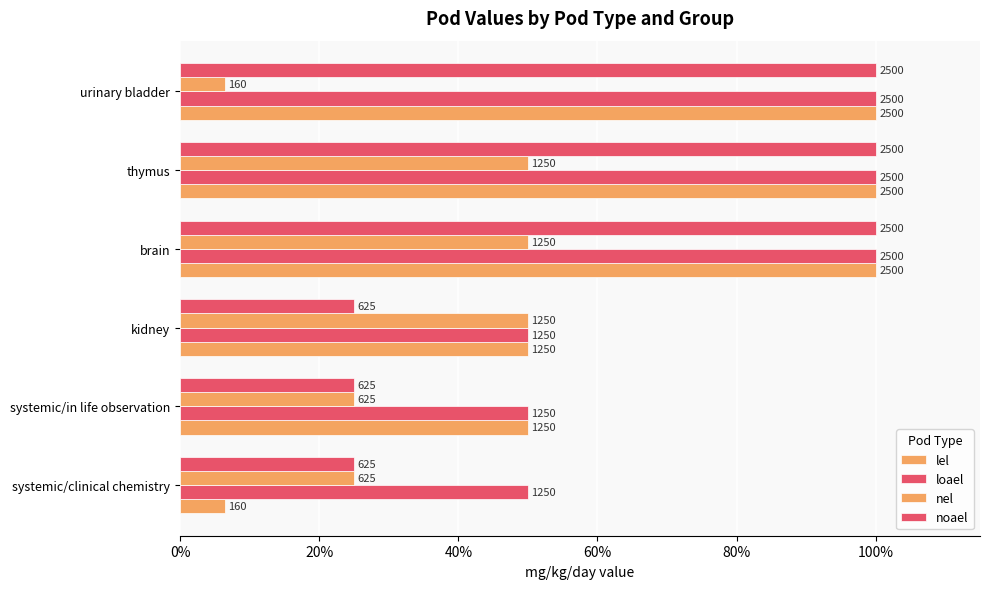

Reading left to right, list all the values displayed in this chart.

lel: 6.4	50.0	50.0	100.0	100.0	100.0
loael: 50.0	50.0	50.0	100.0	100.0	100.0
nel: 25.0	25.0	50.0	50.0	50.0	6.4
noael: 25.0	25.0	25.0	100.0	100.0	100.0